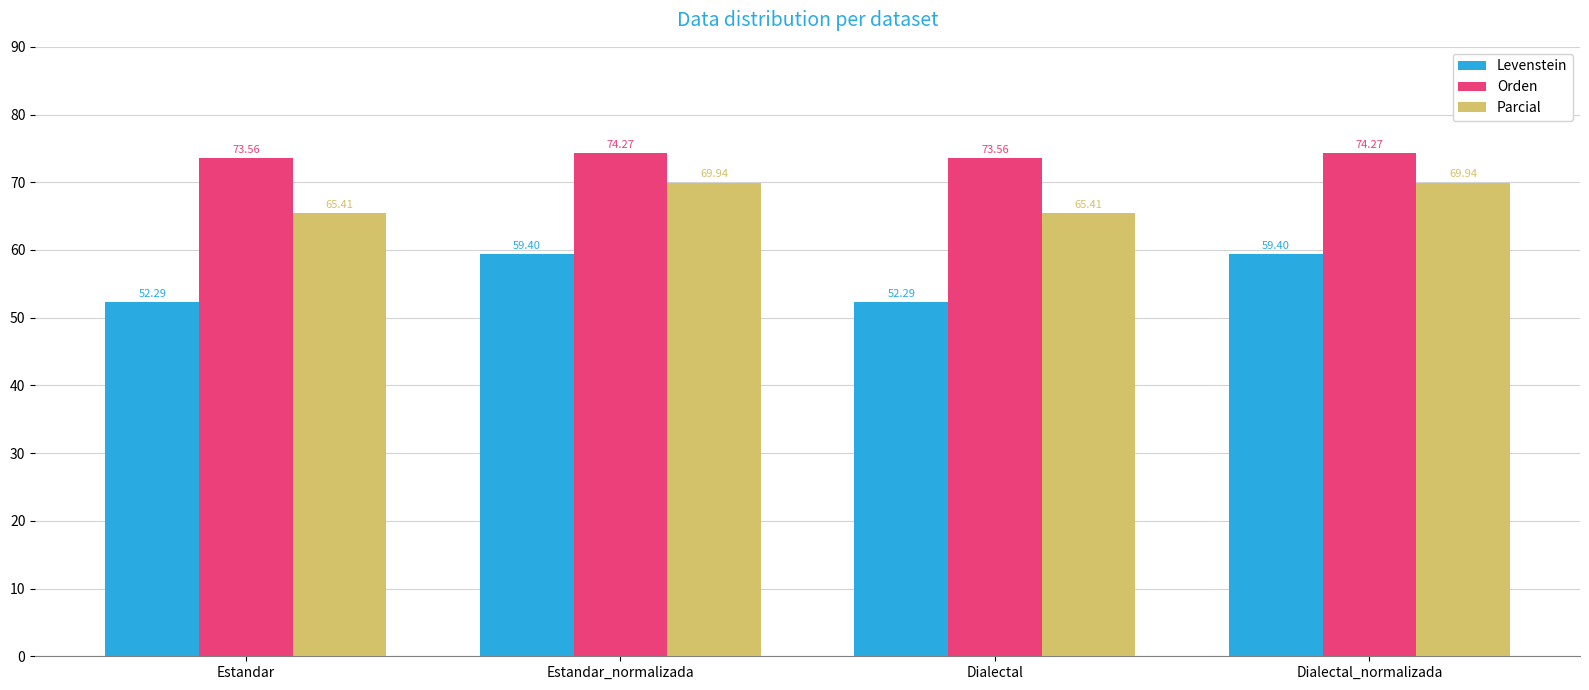

Which series has the widest spread of values?

Levenstein